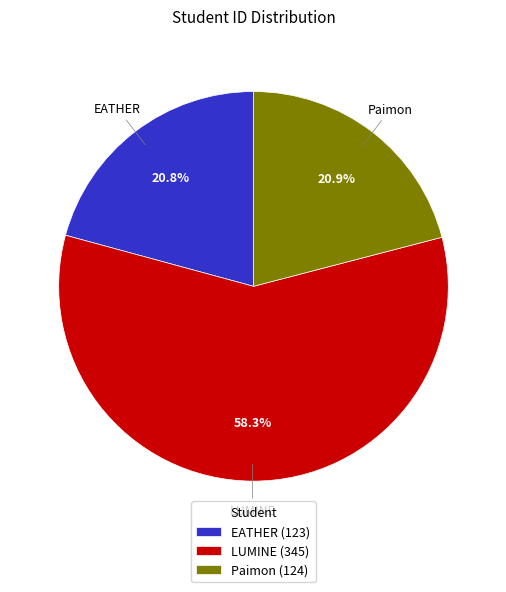

Does LUMINE account for over 50% of the chart?

Yes